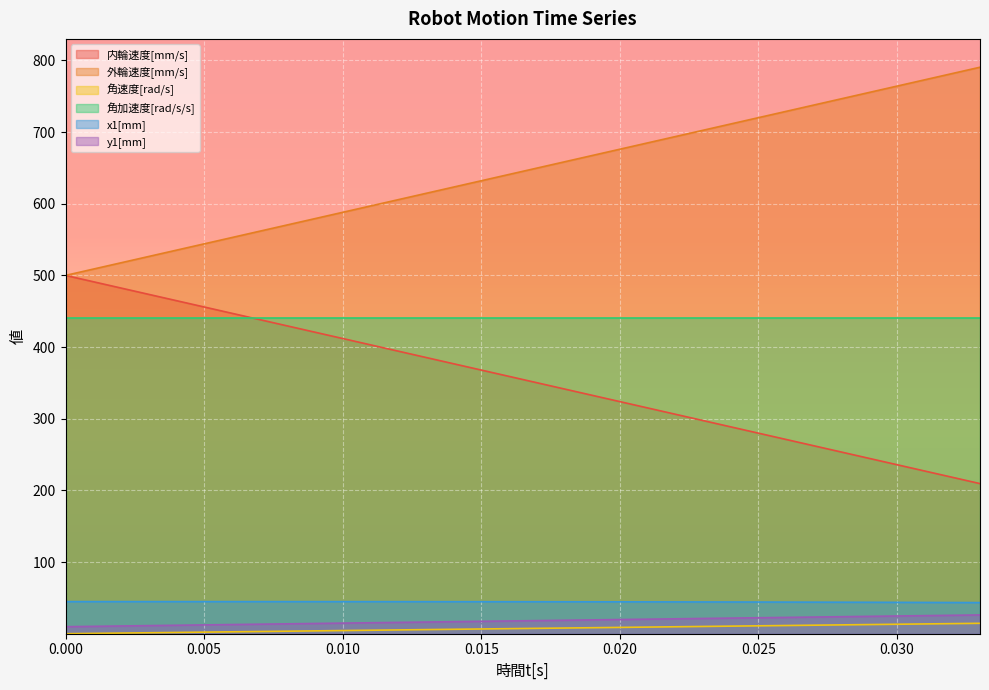

True or false: y1[mm] and 外輪速度[mm/s] intersect in this chart.

False